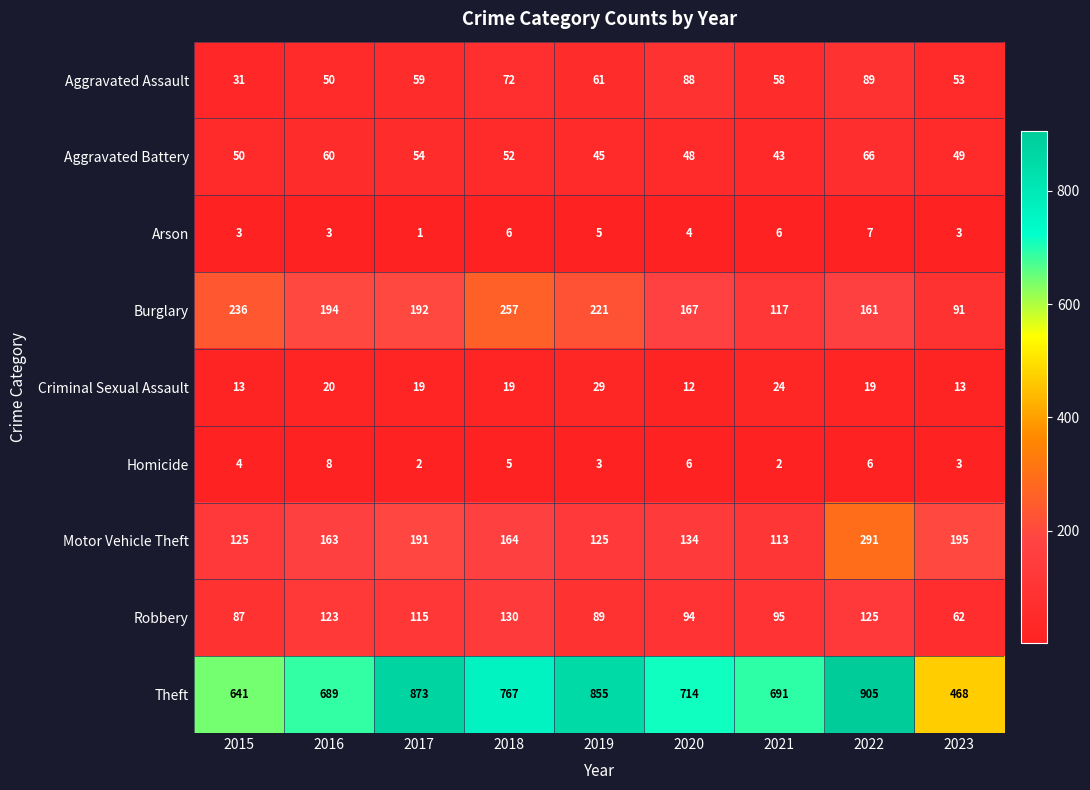

The Aggravated Assault series shows 142 at 2022. True or false?

False